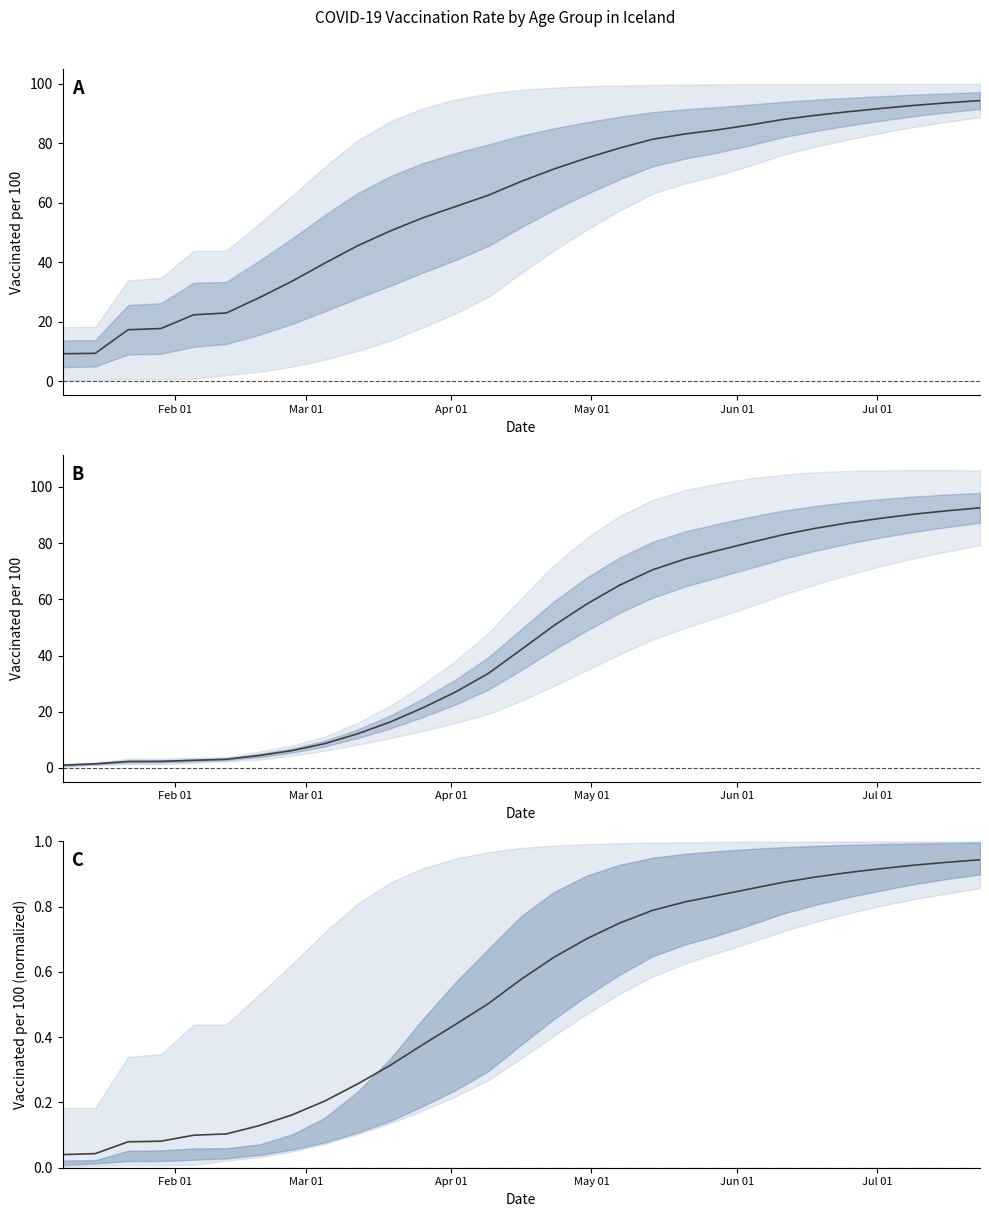

What is the difference between the second highest and minimum values in the Mean (25-49, 50-59, 60-69) series?

90.5